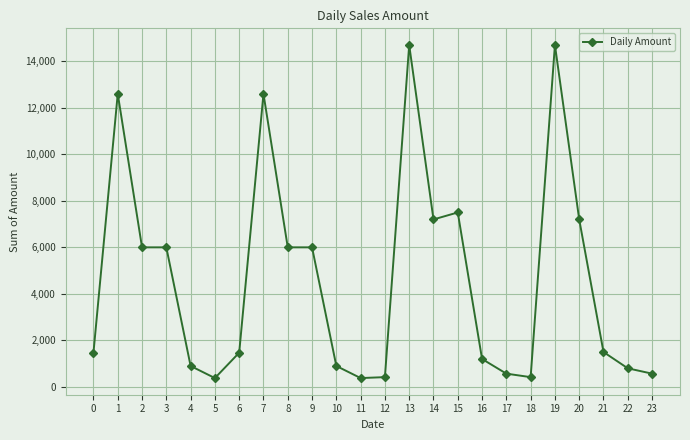

Between 7 and 18, which is larger?

7